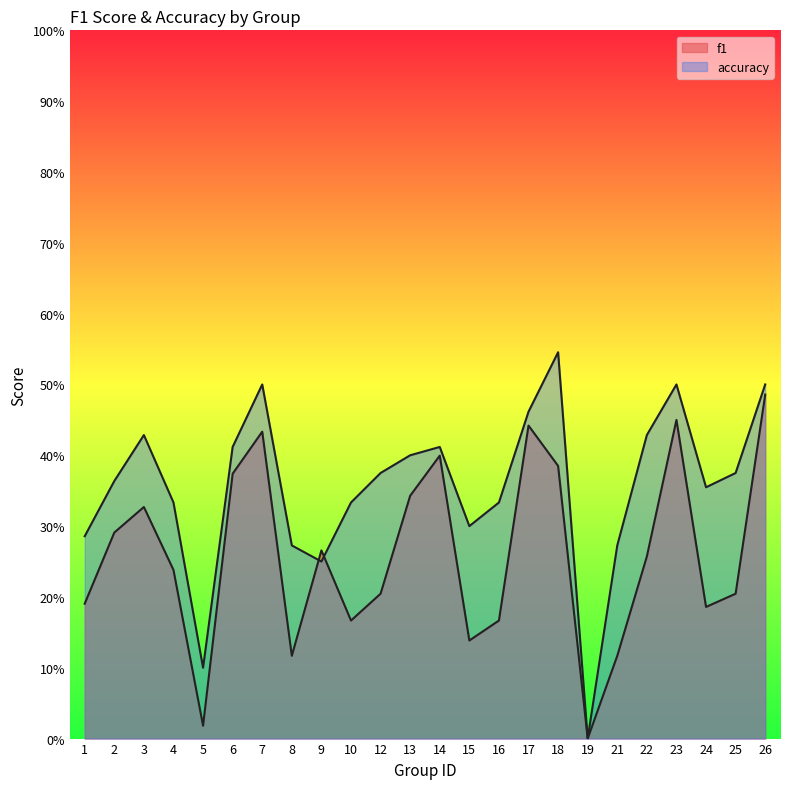

What are all the series names shown in the legend?

f1, accuracy